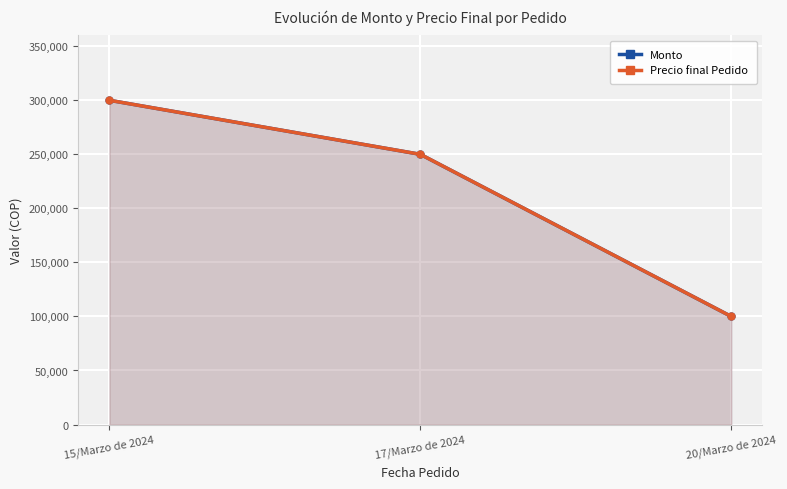

How many lines are shown in the chart?

2